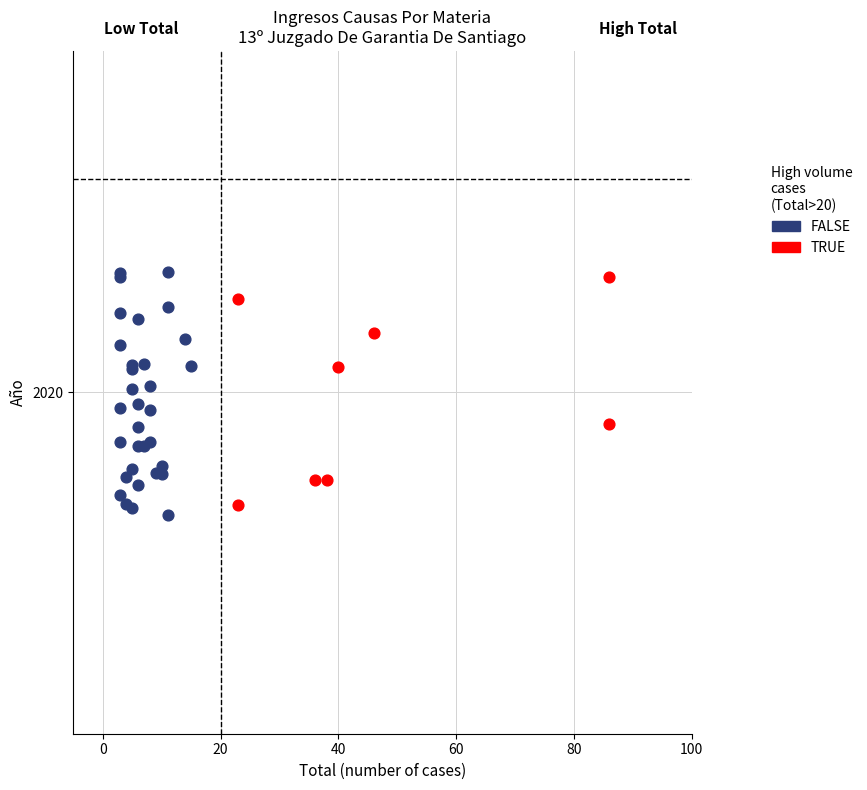

What are all the series names shown in the legend?

FALSE, TRUE